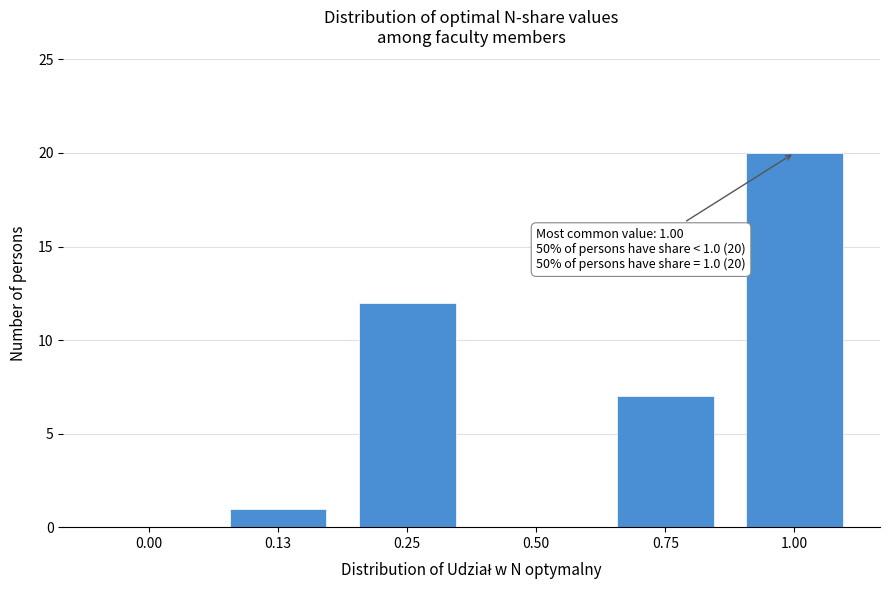

Reading right to left, what are all the values shown in this chart?

1.00=20	0.75=7	0.50=0	0.25=12	0.13=1	0.00=0